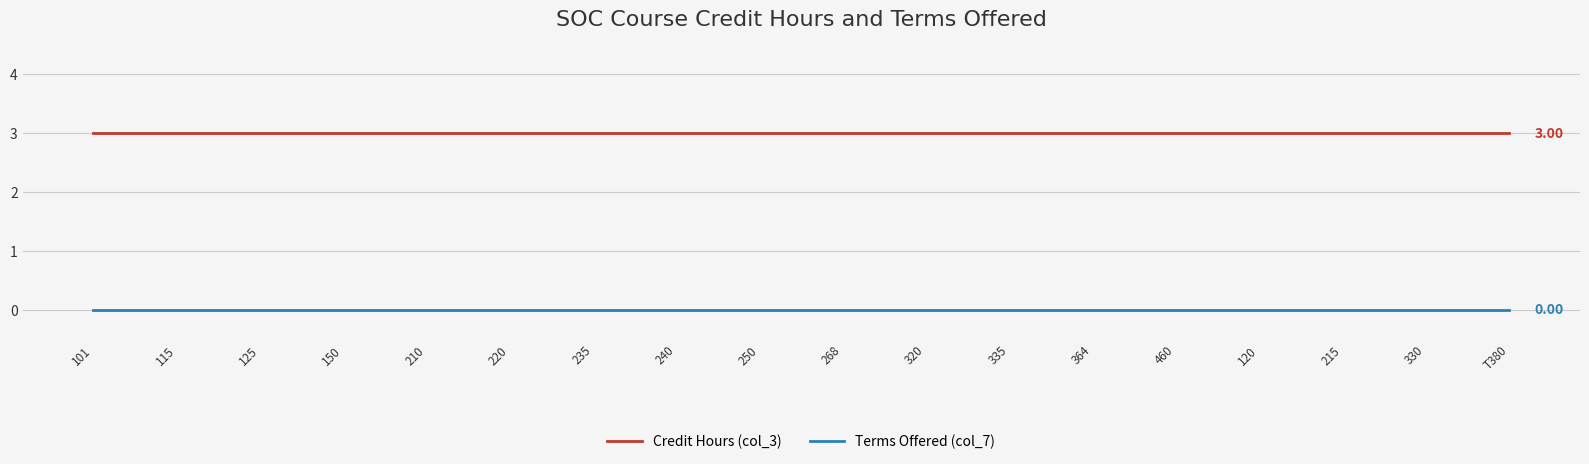

At how many categories does at least one series exceed 2?

18